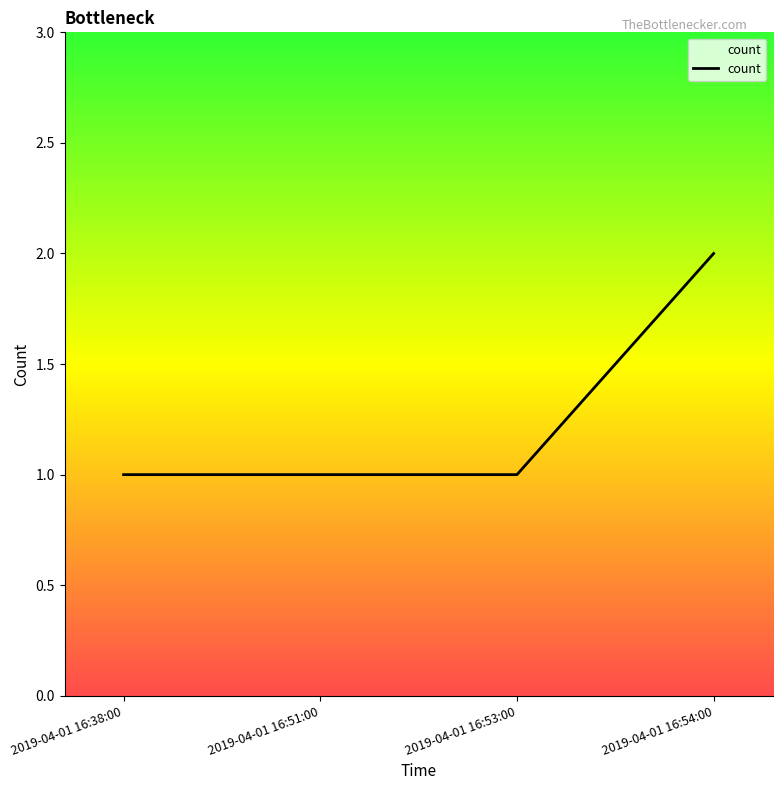

What is the maximum value shown in the chart?

2